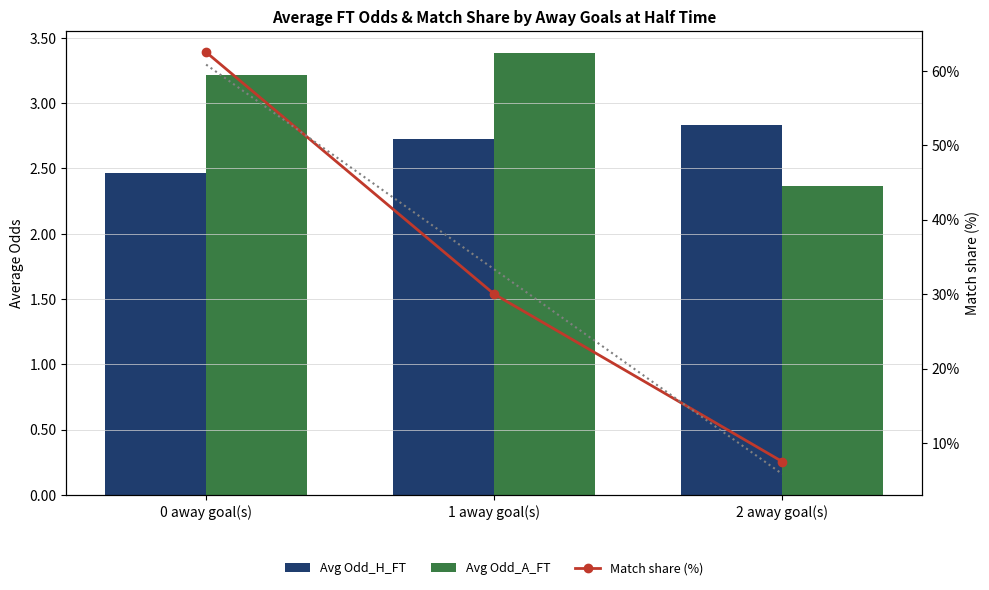

Reading left to right, list all the values displayed in this chart.

Avg Odd_H_FT: 0 away goal(s)=2.5	1 away goal(s)=2.7	2 away goal(s)=2.8
Avg Odd_A_FT: 0 away goal(s)=3.2	1 away goal(s)=3.4	2 away goal(s)=2.4
Match share (%): 0 away goal(s)=62.5	1 away goal(s)=30.0	2 away goal(s)=7.5